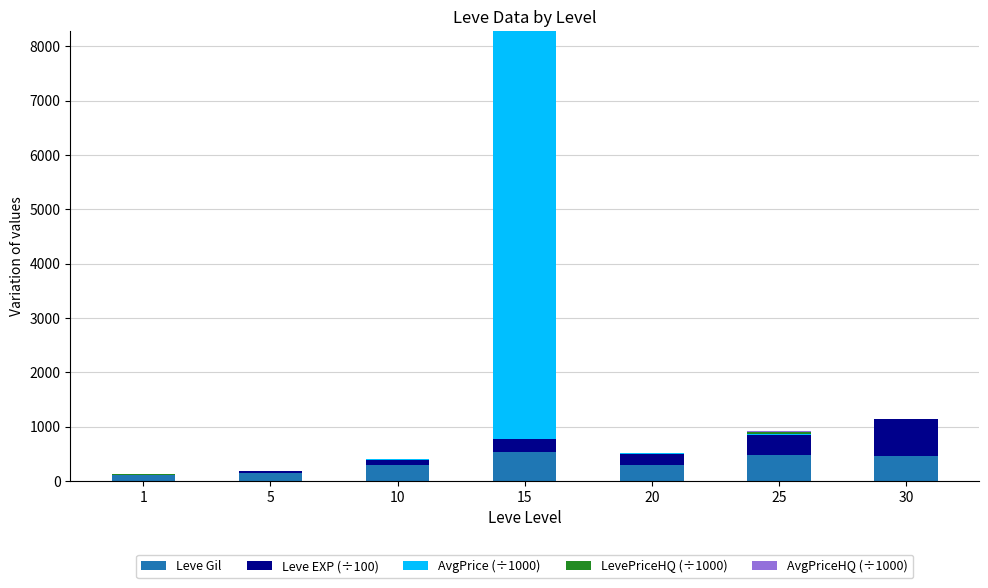

What is the highest value of the Leve Gil series?

529.0